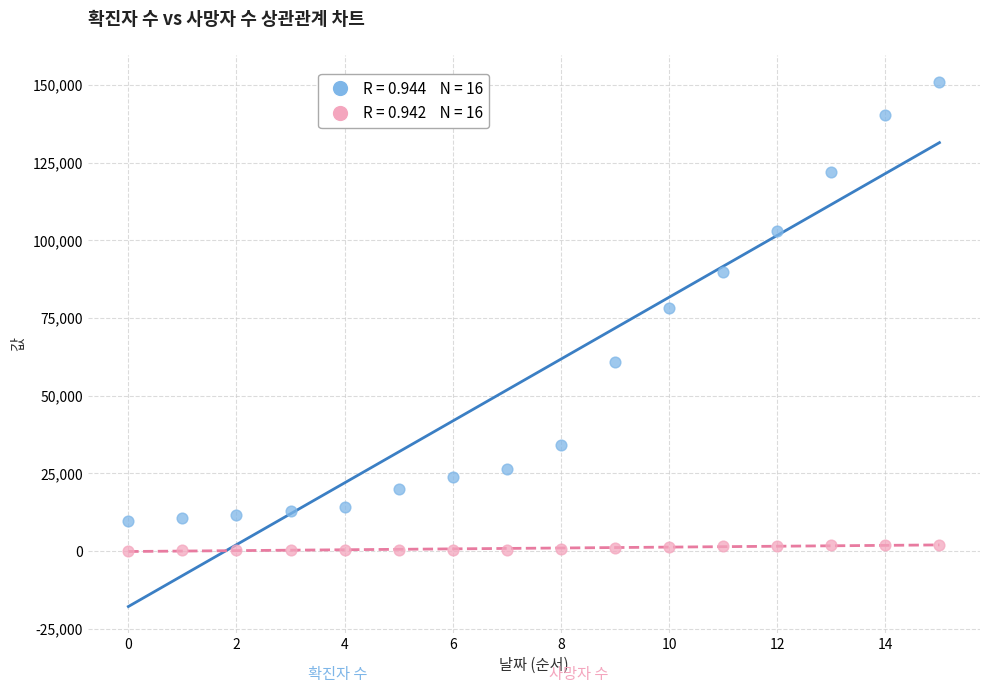

Across all data points, what is the range of Y values (max minus min)?

150987